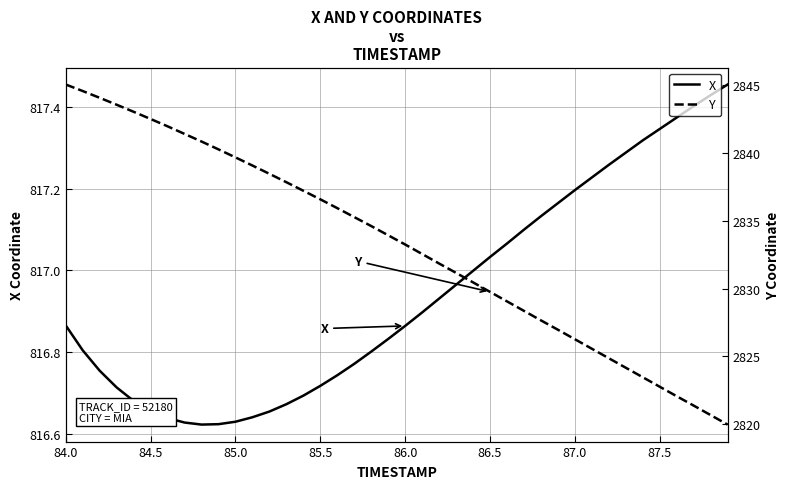

What is the minimum value for Y?

2820.0